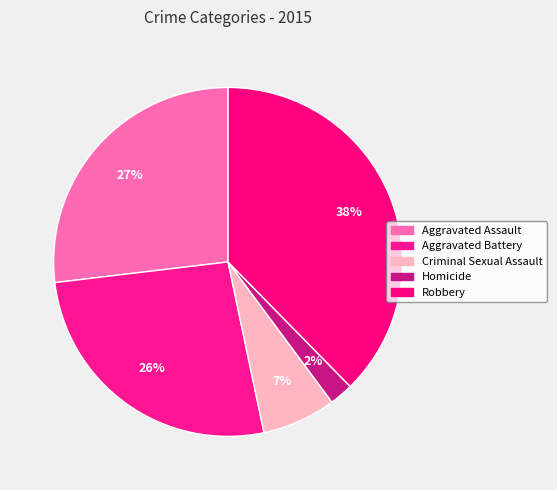

Is Robbery the majority of the pie?

No